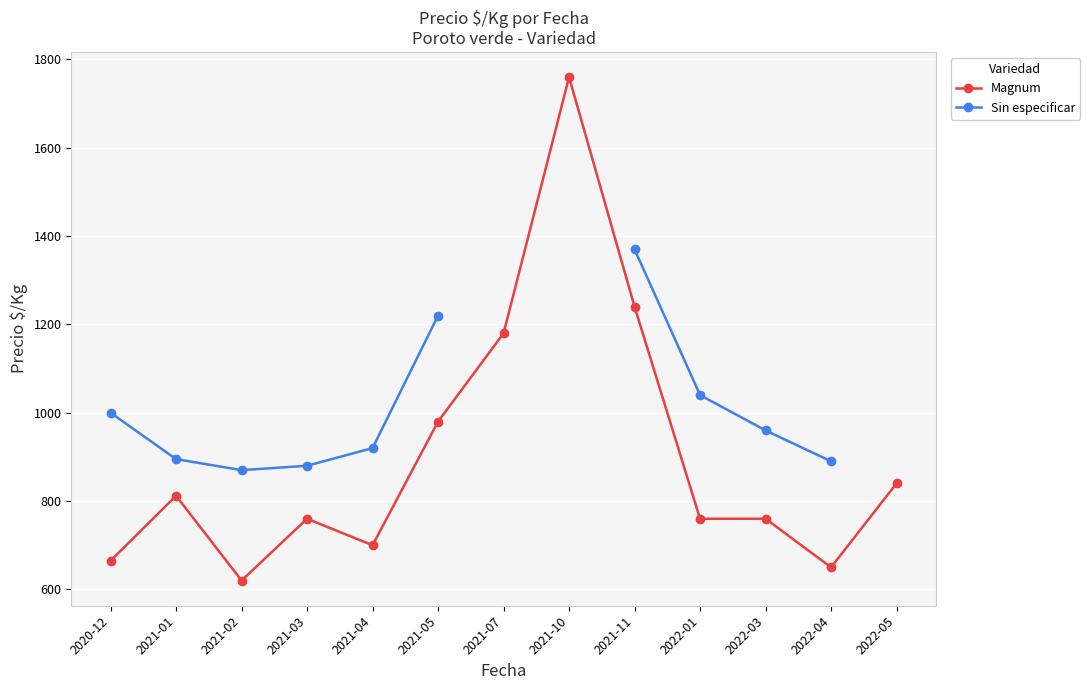

True or false: Magnum and Sin especificar intersect in this chart.

False